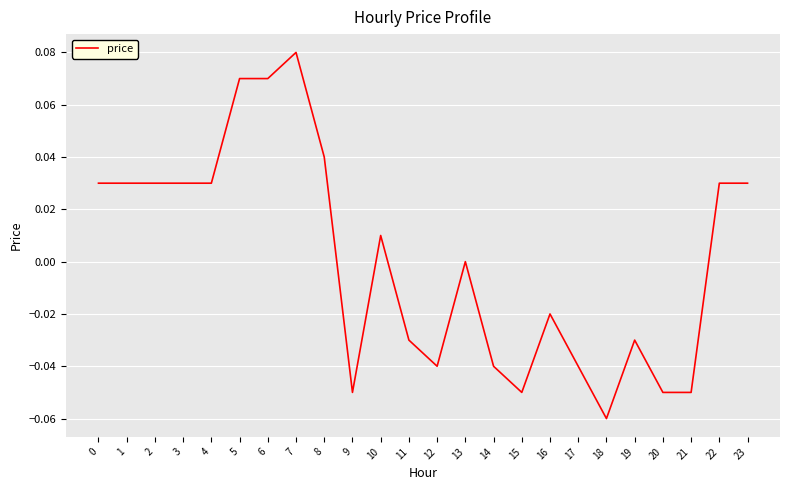

How many series are shown in this chart?

1